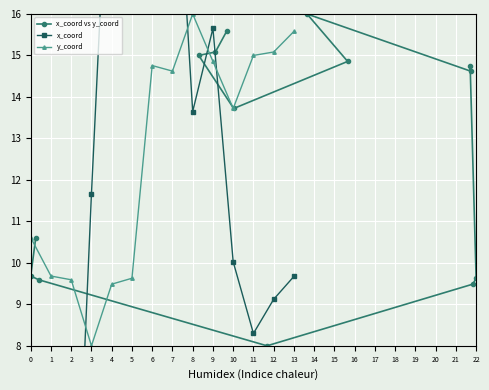

Which series has the largest range (max minus min)?

x_coord